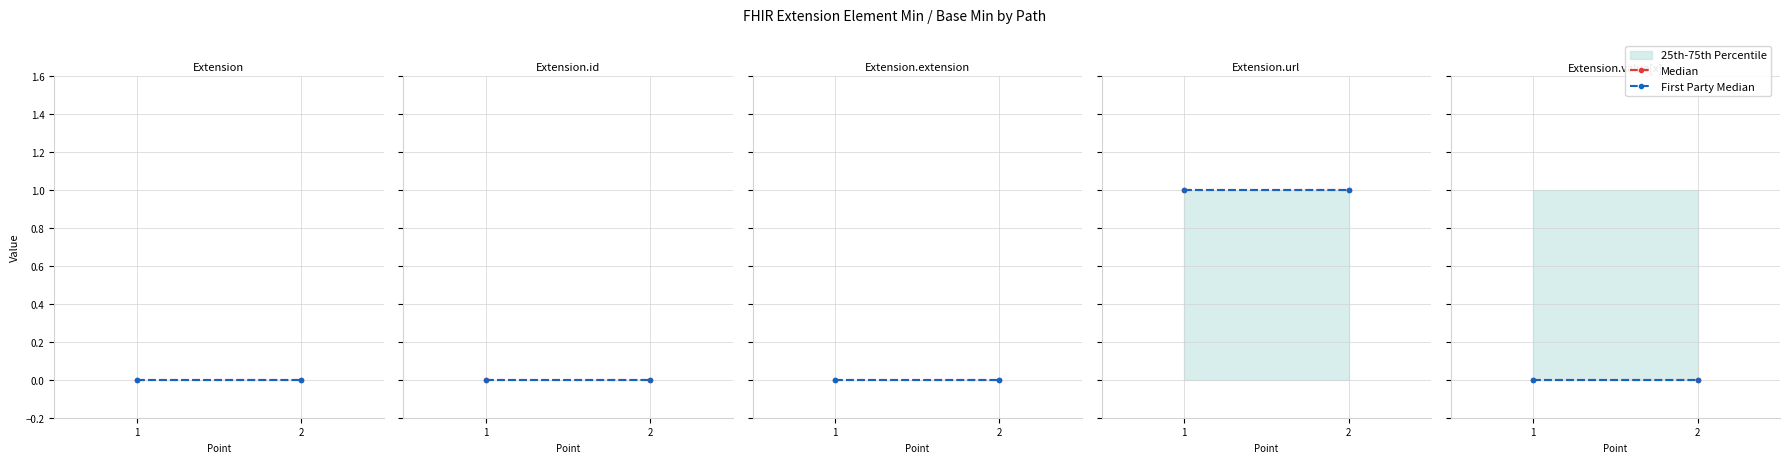

Reading right to left, transcribe all the data shown in this chart.

Min: 0	1	0	0	0
Base Min: 0	1	0	0	0